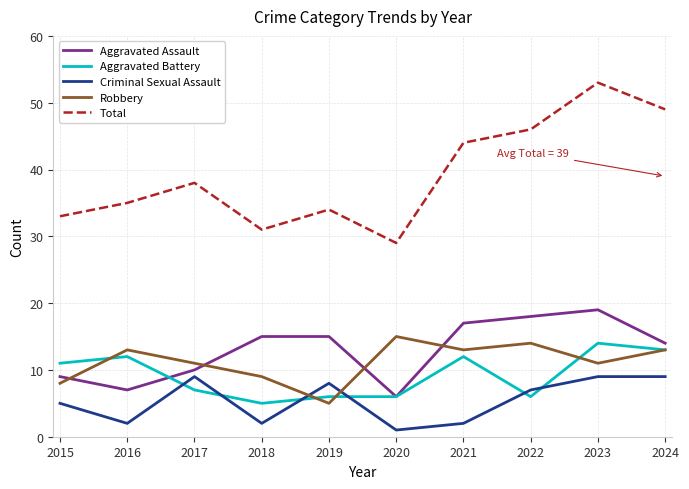

Is it true that Aggravated Assault equals 15 at 2019?

True